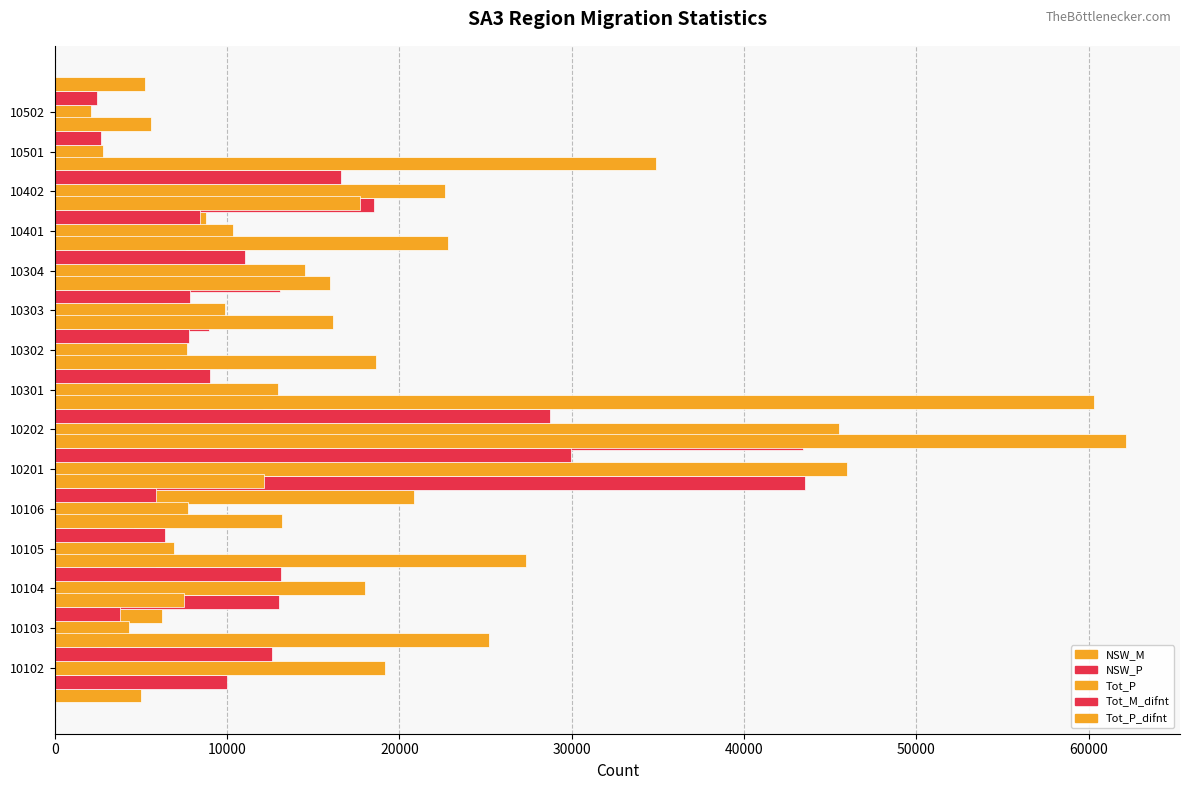

Which series has the widest spread of values?

Tot_P_difnt